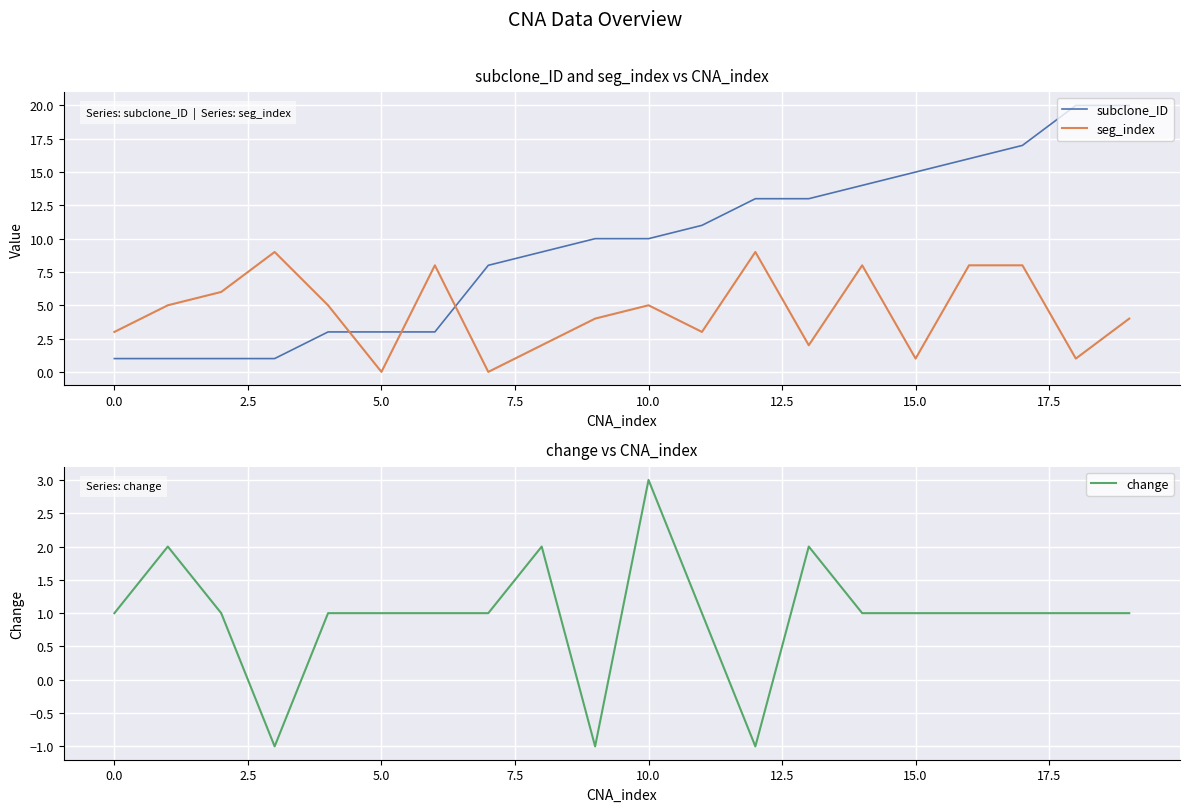

After their last crossing, which series has the higher values: subclone_ID or seg_index?

subclone_ID